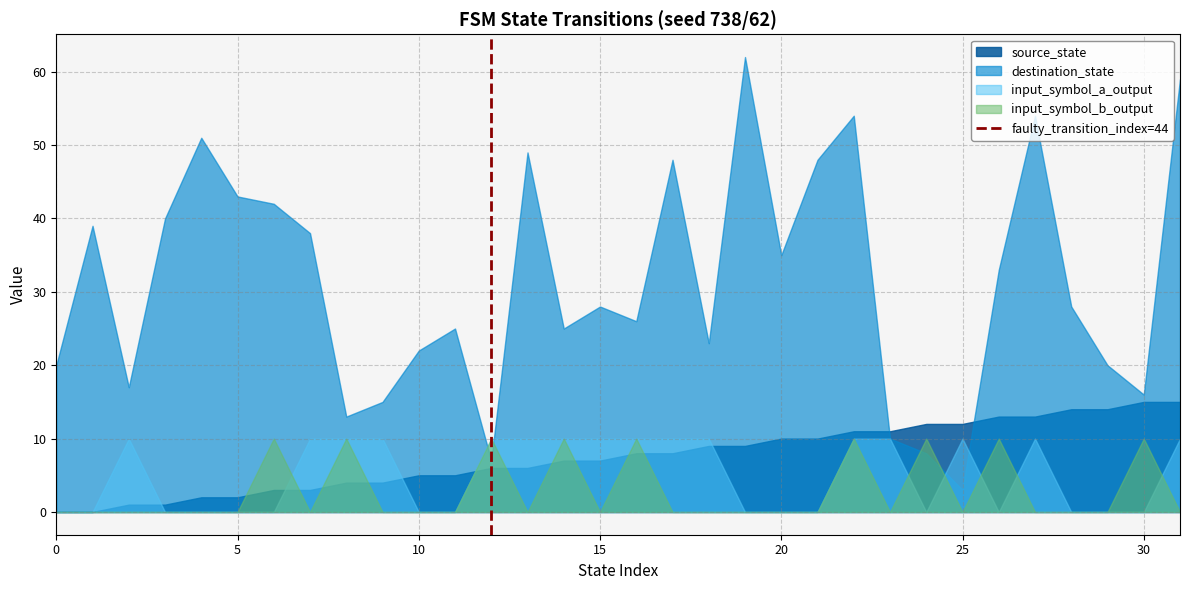

True or false: destination_state has a value of 14 at 15.

False